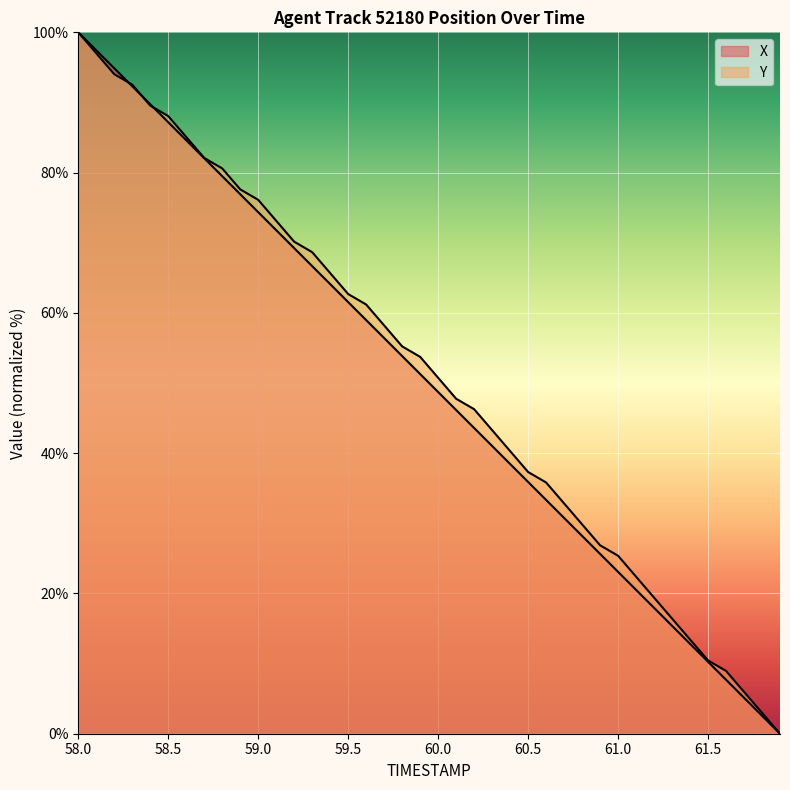

What is the label of the 26th point from the right?

59.4